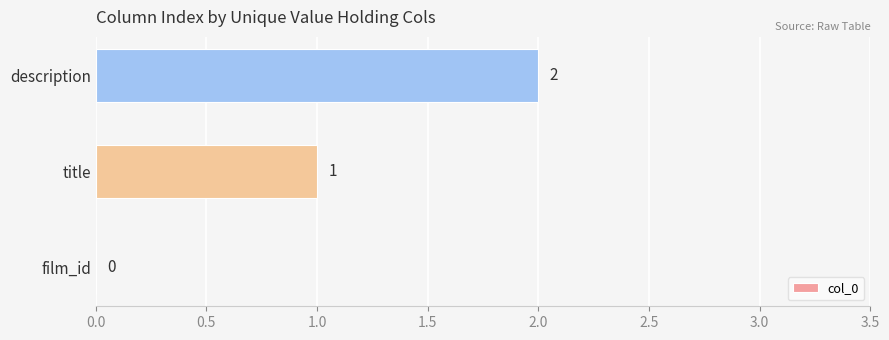

Where is the data nearest to the value 1?

title